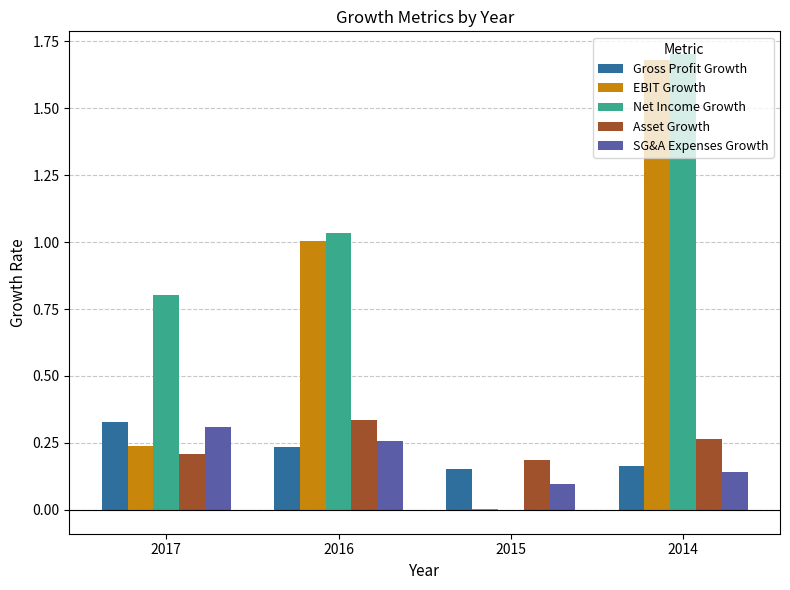

Which series has the largest total across all categories?

Net Income Growth